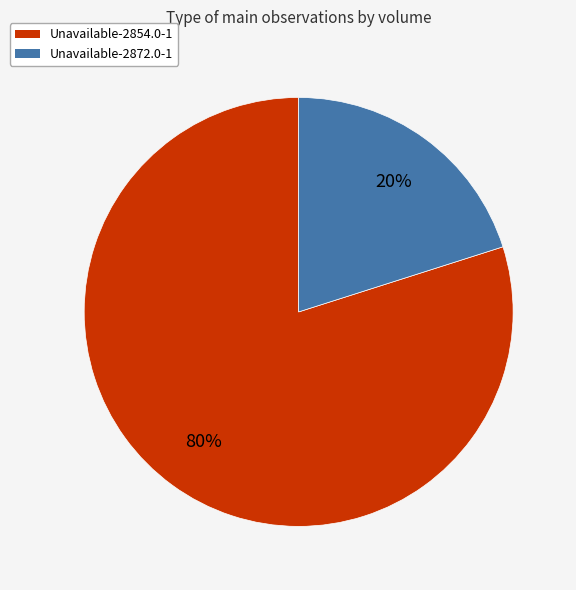

Which slice is the largest?

Unavailable-2854.0-1